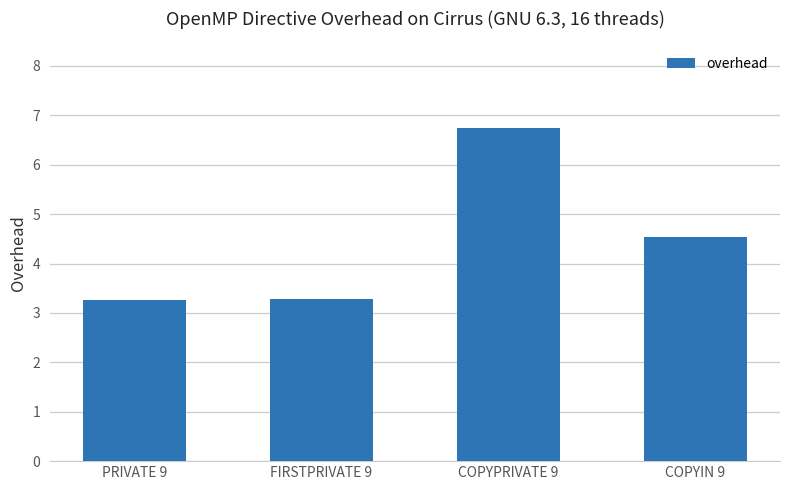

What value does the data have at PRIVATE 9?

3.3